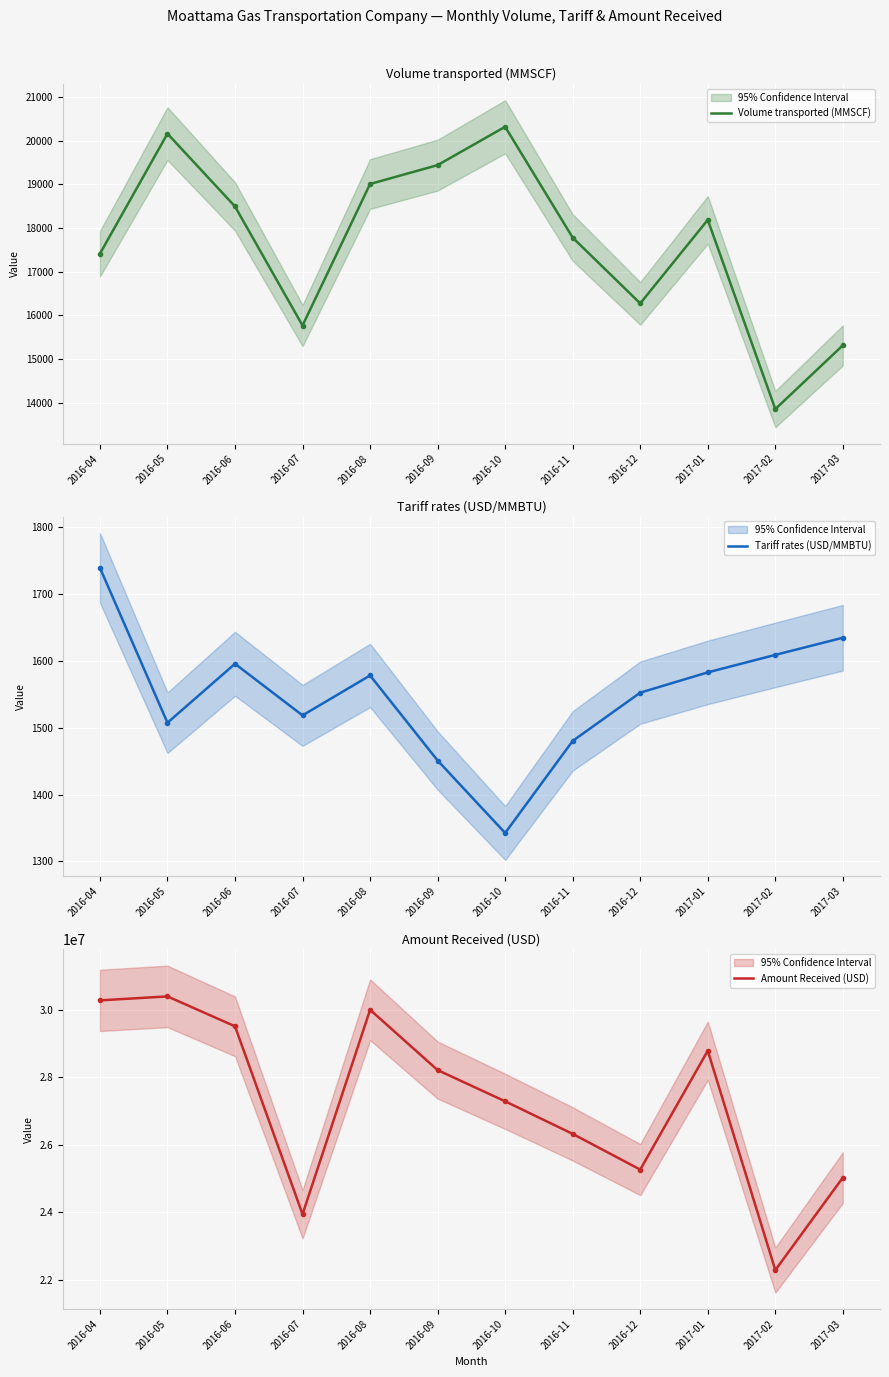

At which label is Volume transported (MMSCF) closest to 17086?

2016-04